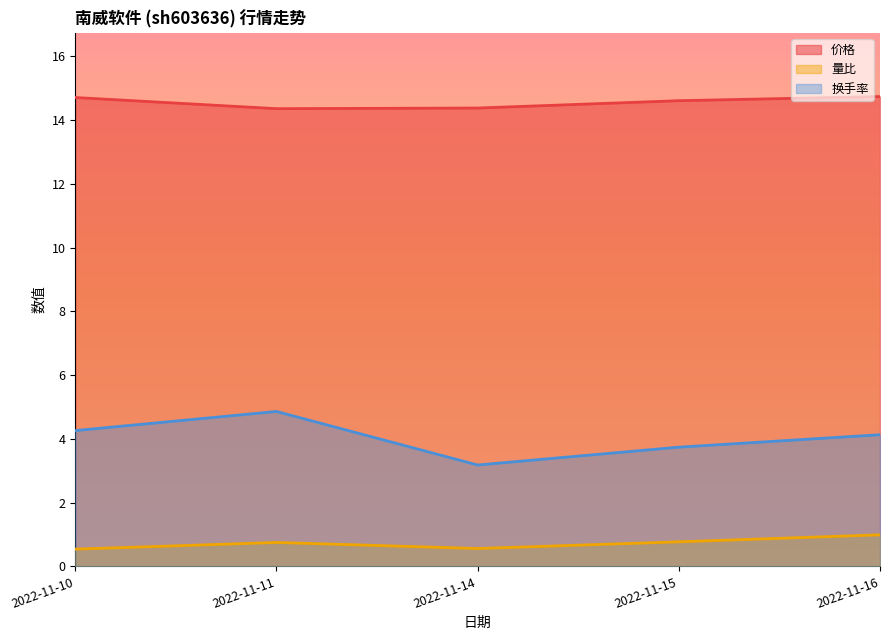

Where does the 换手率 series first go above 4?

2022-11-10